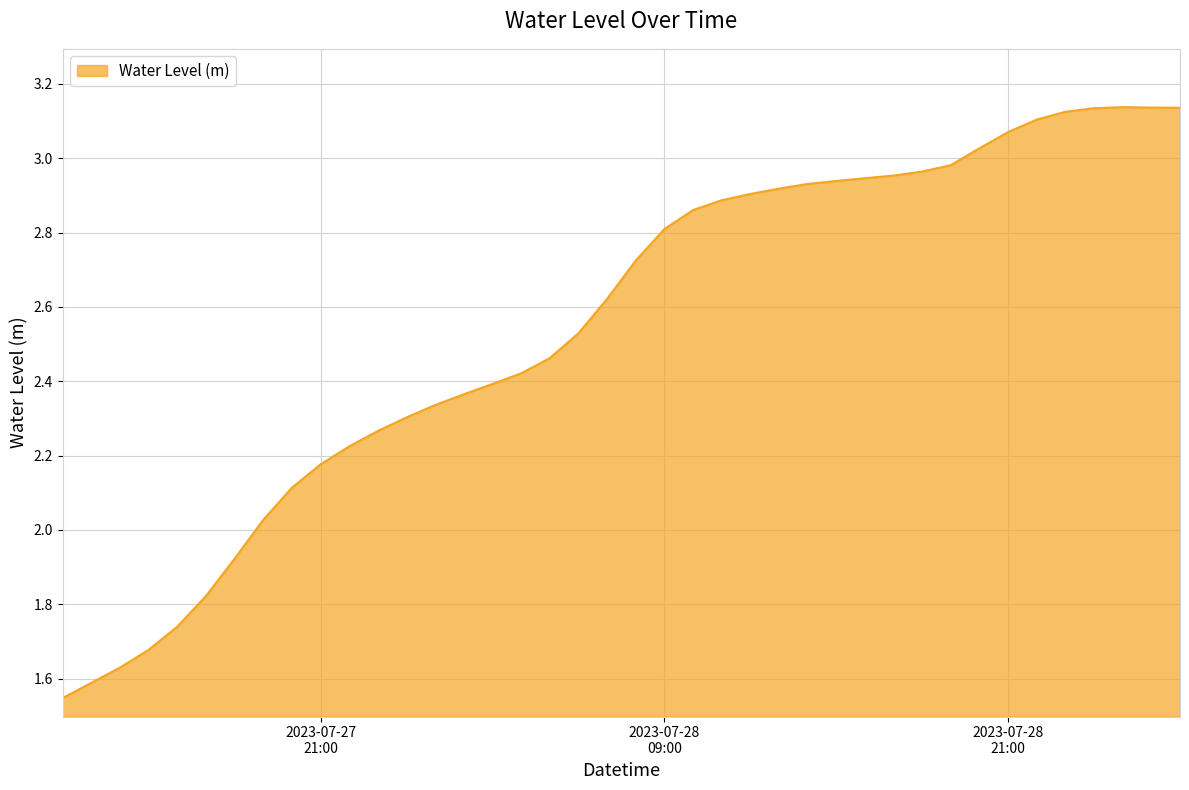

Which category has the lowest value across all series?

2023-07-27 12:00:00